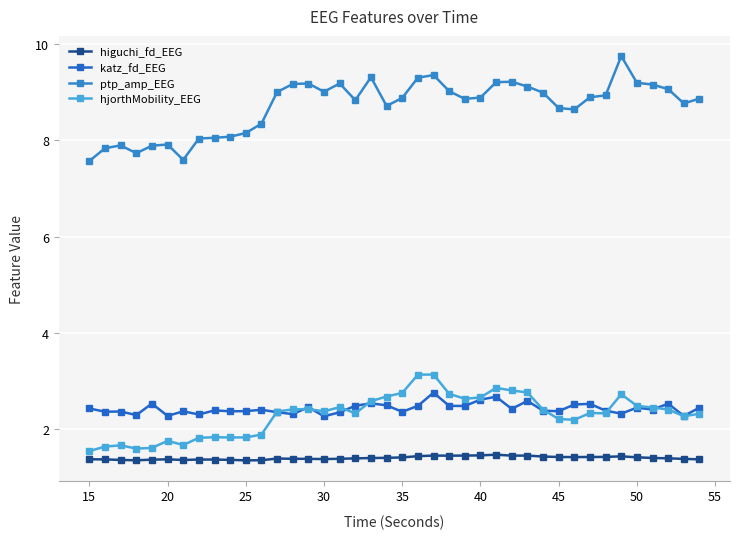

Which series has the largest total across all categories?

ptp_amp_EEG